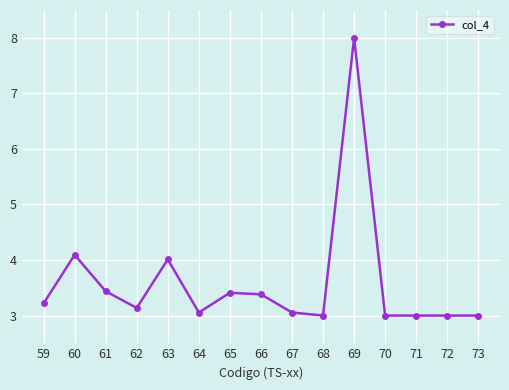

The chart shows a value of 0.9 at 68. True or false?

False